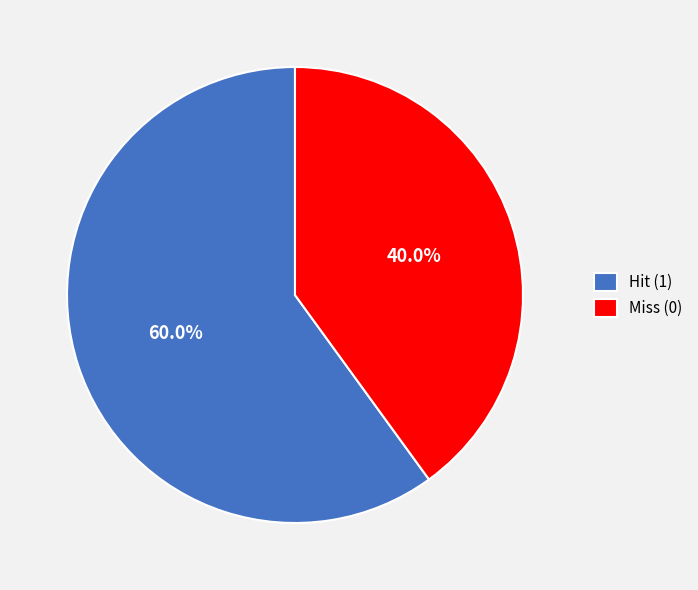

To the nearest percent, what is the average slice percentage?

50%